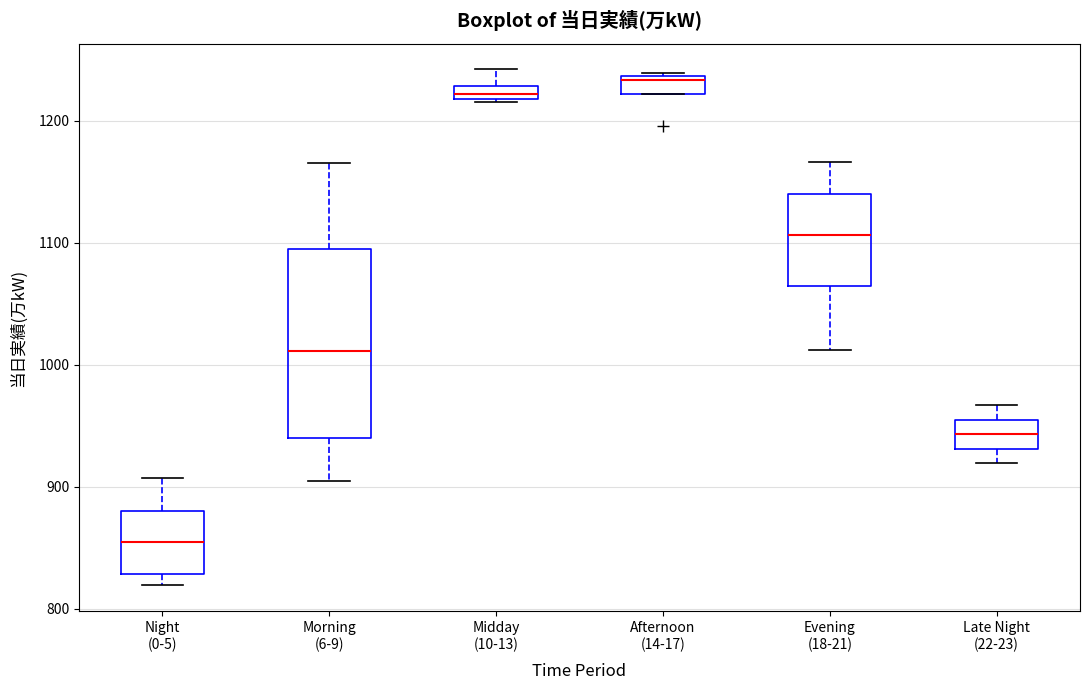

Where does the median line of the box for Morning (6-9) sit on the y-axis? The values are not printed on the chart, so give them approximately, as read against the axis.

1010